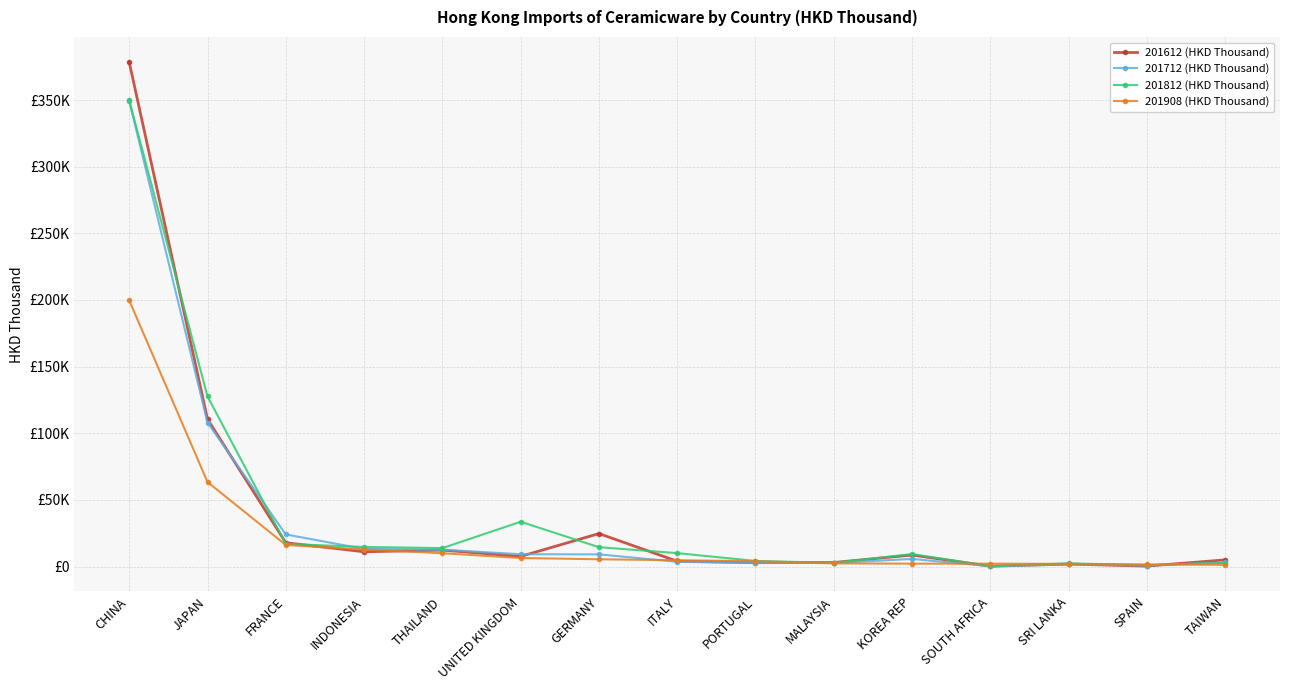

Which series changed the most between THAILAND and KOREA REP?

201908 (HKD Thousand)